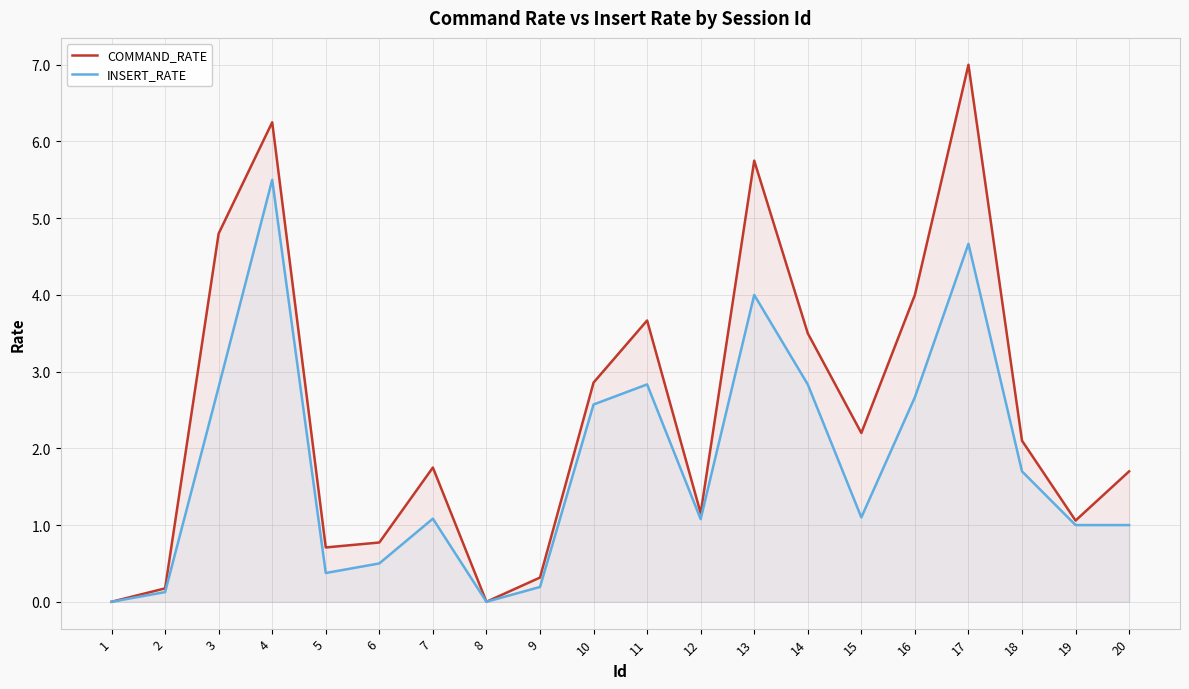

Which series has the largest total across all categories?

COMMAND_RATE